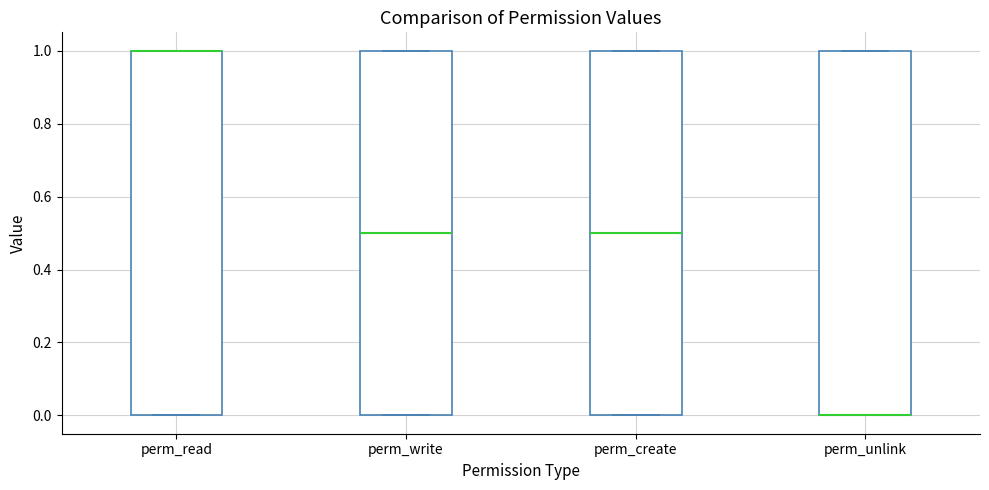

Reading left to right, transcribe this box plot: for each box, give where its median line is, the range the box spans, and where its two whiskers end, as read against the y-axis. The values are not printed on the chart, so give them approximately, as read against the axis.

perm_read: median 1.0 (drawn on the box's upper edge), box 0.0 to 1.0, whiskers 0.0 to 1.0
perm_write: median 0.5, box 0.0 to 1.0, whiskers 0.0 to 1.0
perm_create: median 0.5, box 0.0 to 1.0, whiskers 0.0 to 1.0
perm_unlink: median 0.0 (drawn on the box's lower edge), box 0.0 to 1.0, whiskers 0.0 to 1.0